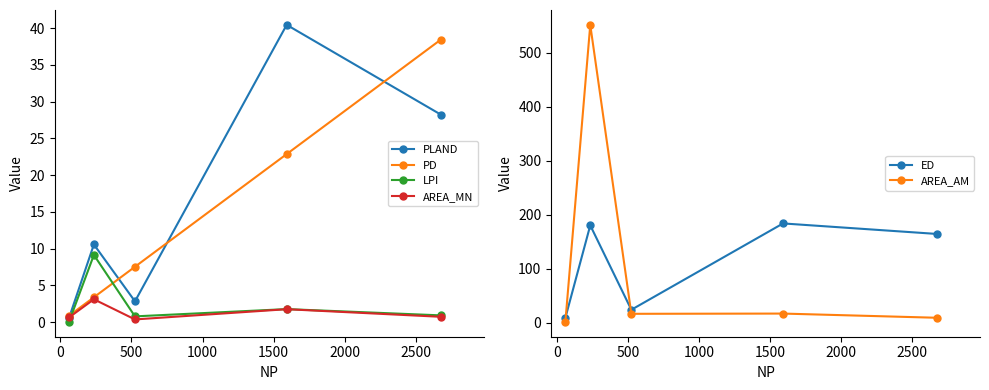

What is the value of the AREA_AM point at the 1st from the left?

1.2